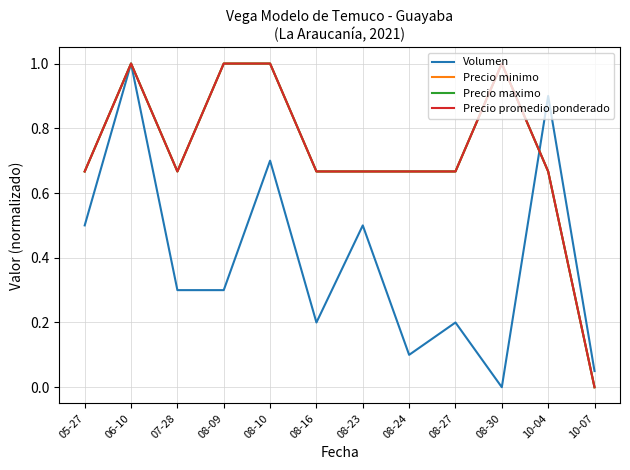

What is the average value of the Precio maximo series?

0.7